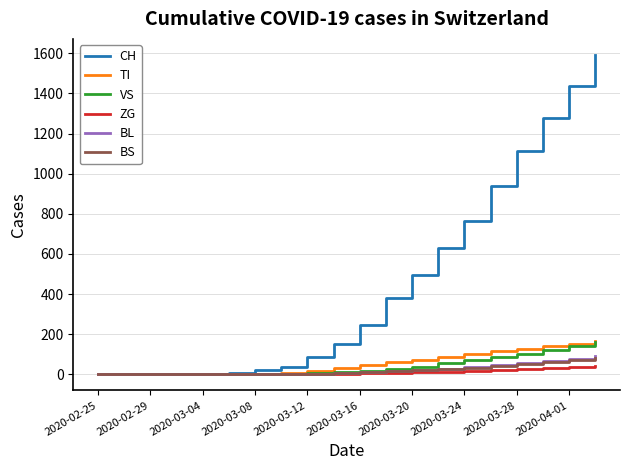

Which series has the widest spread of values?

CH